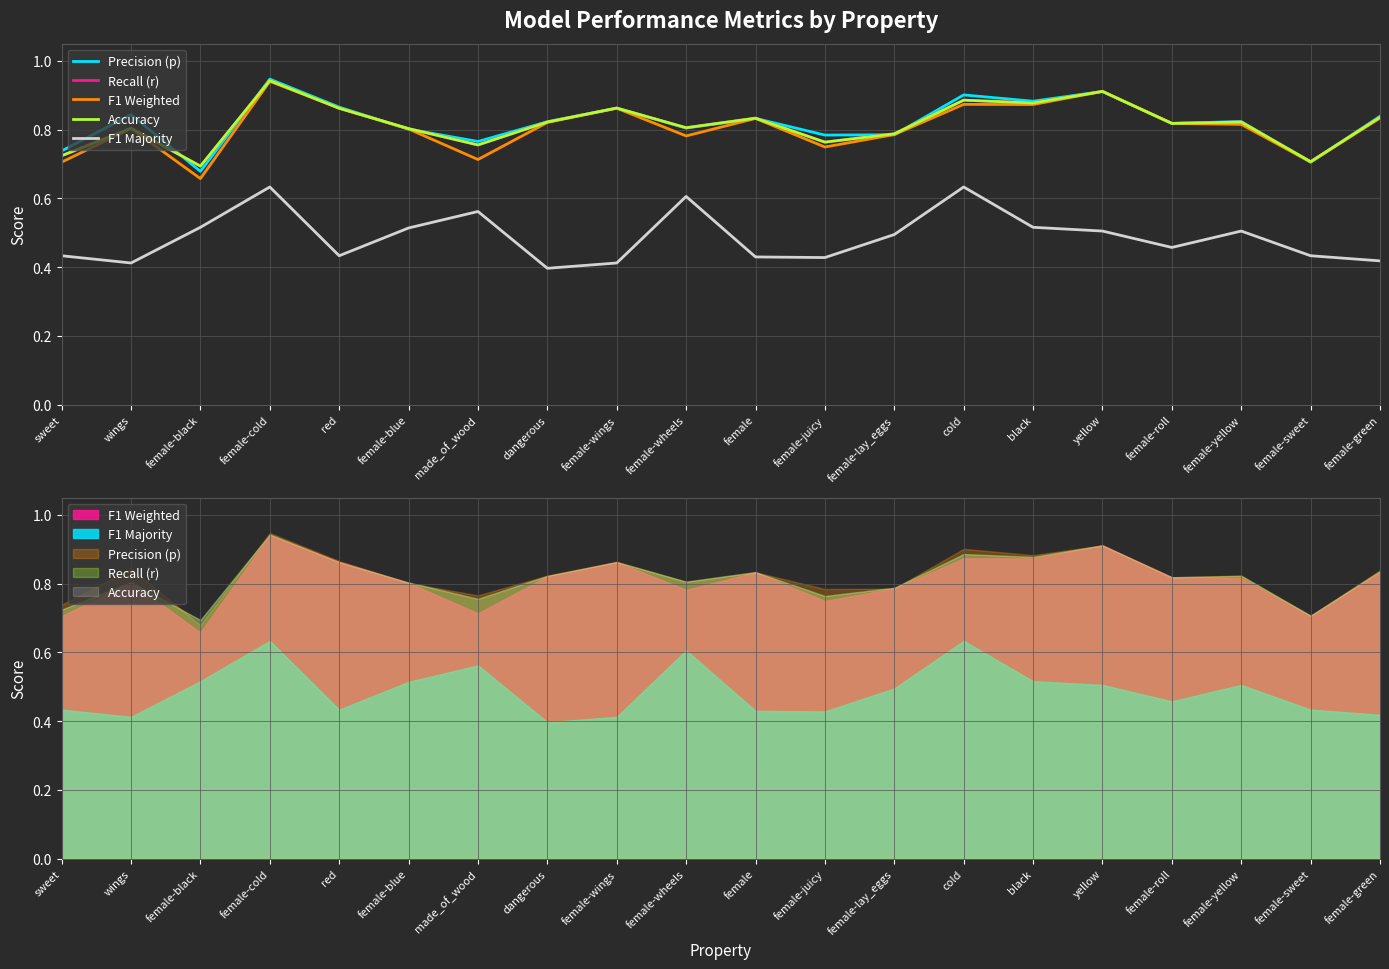

What are all the series names shown in the legend?

Precision (p), Recall (r), F1 Weighted, Accuracy, F1 Majority